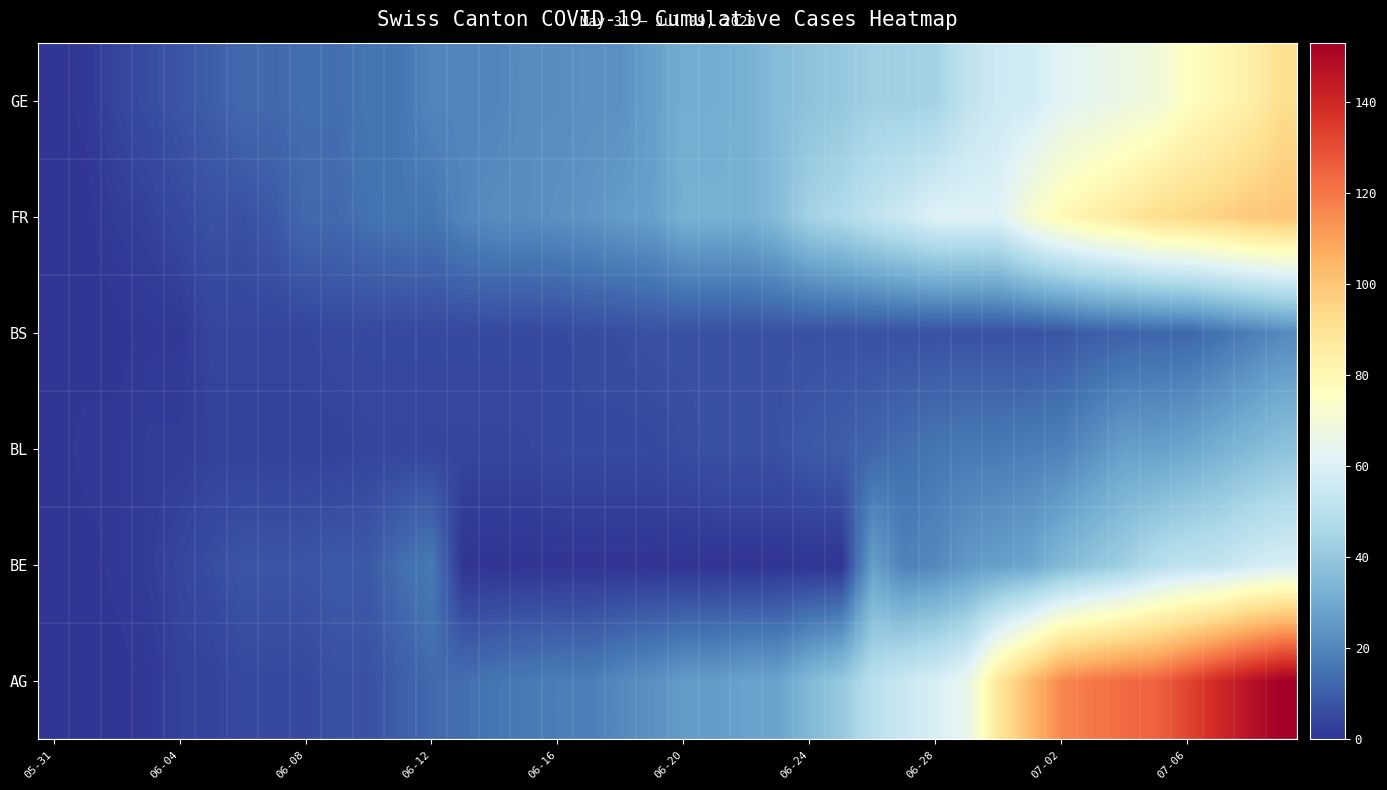

List the series in order of their peak value, lowest first.

BS, BL, BE, GE, FR, AG